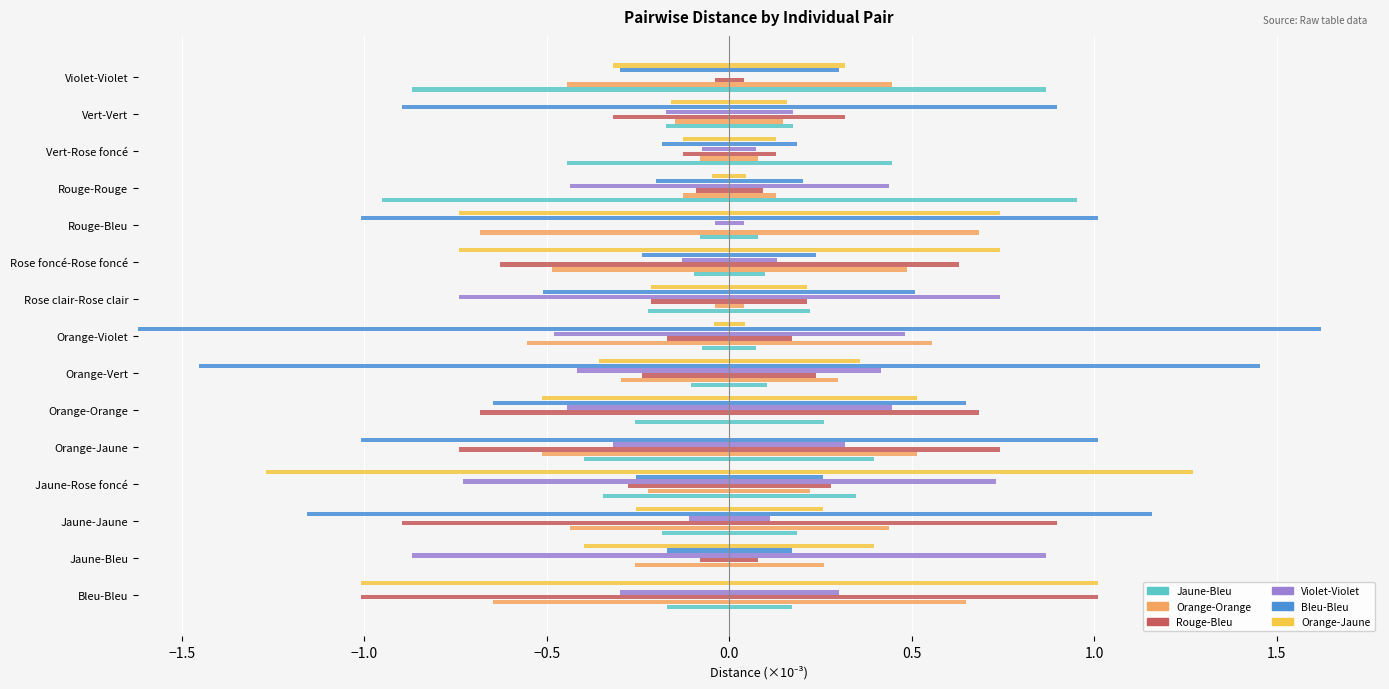

How many bars are there in each group?

6